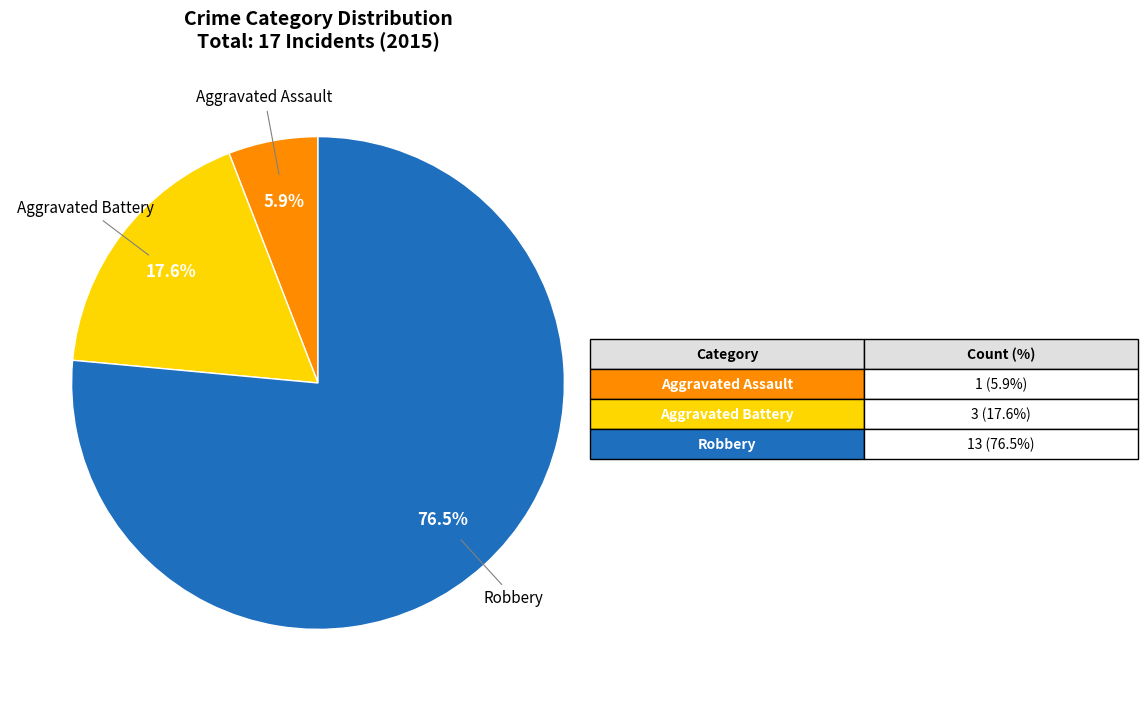

Is there any slice that represents more than half of the pie?

Yes